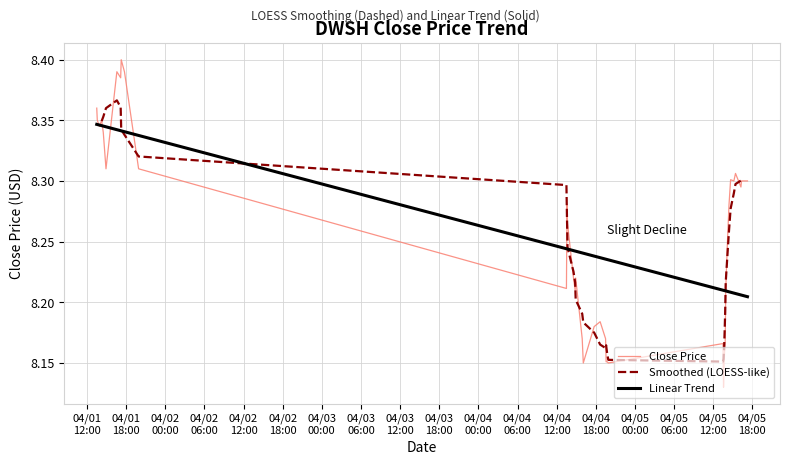

What position from the left is 04/03
06:00?

8